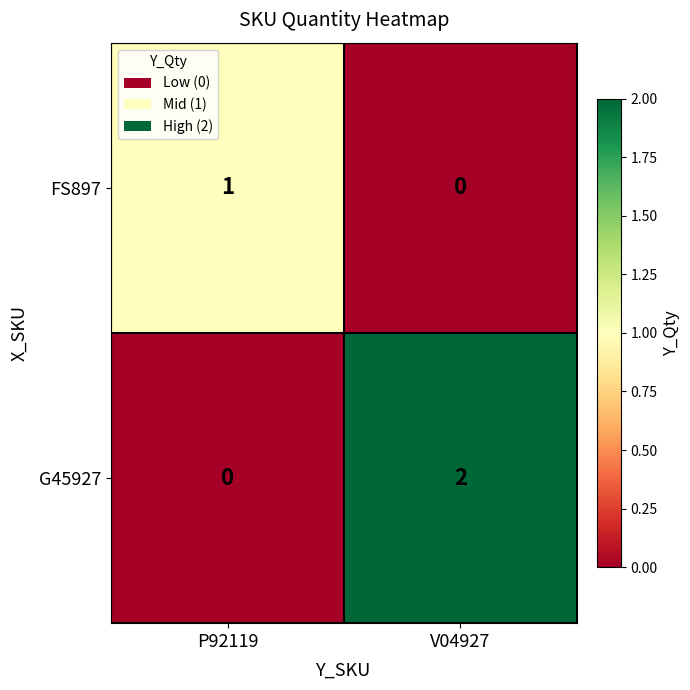

Rank the series by their average value, from lowest to highest.

FS897, G45927